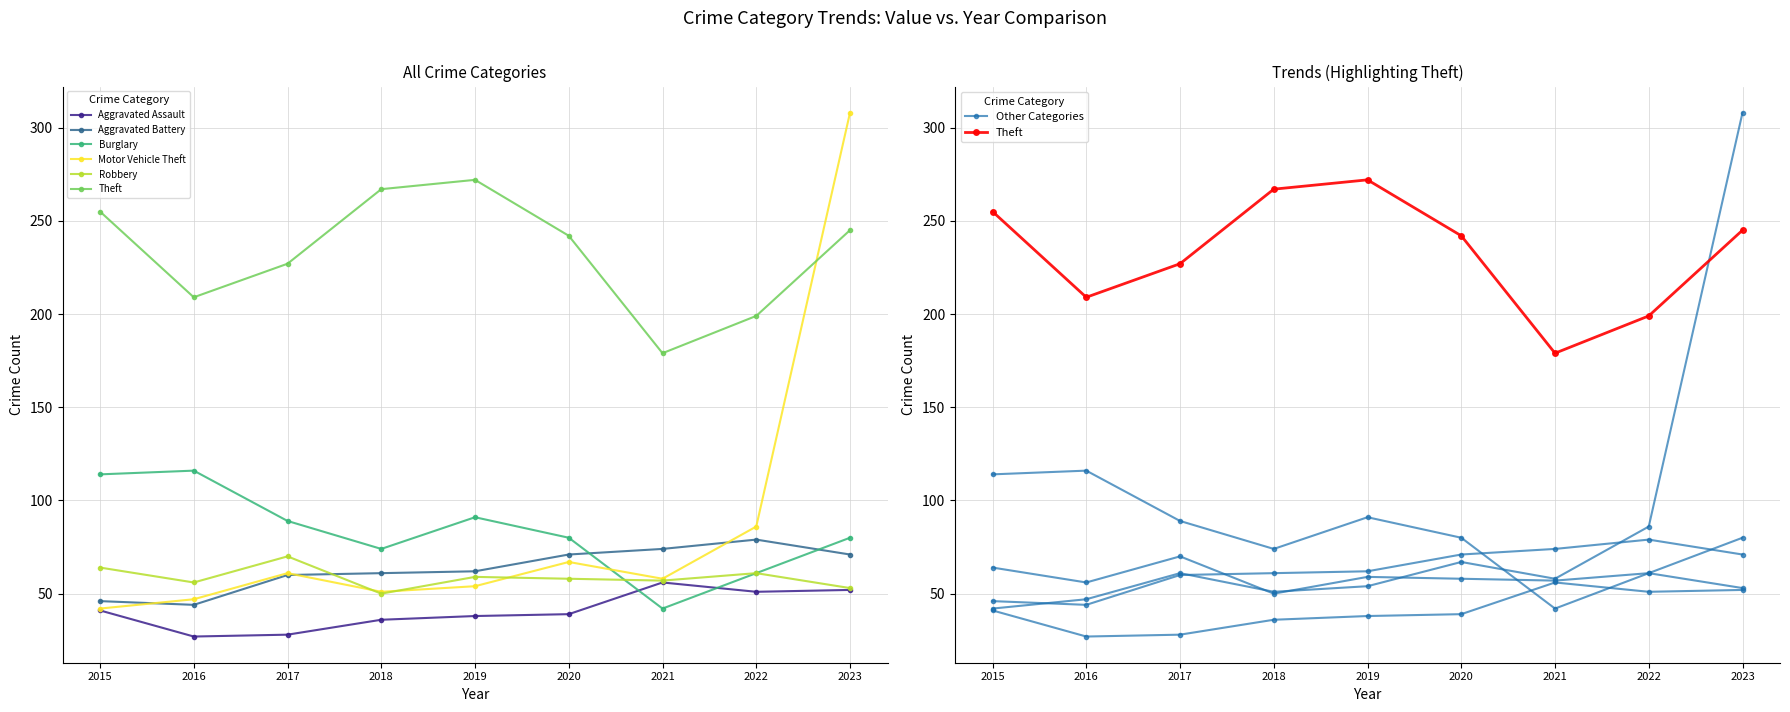

At which label is Aggravated Battery closest to 61?

2018